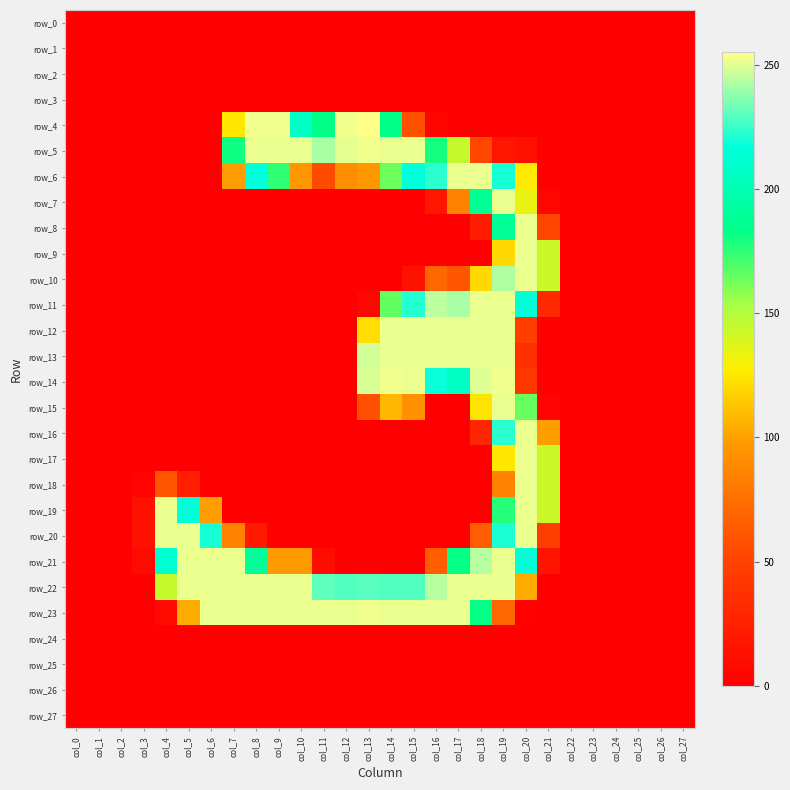

What is the greatest value displayed?

255